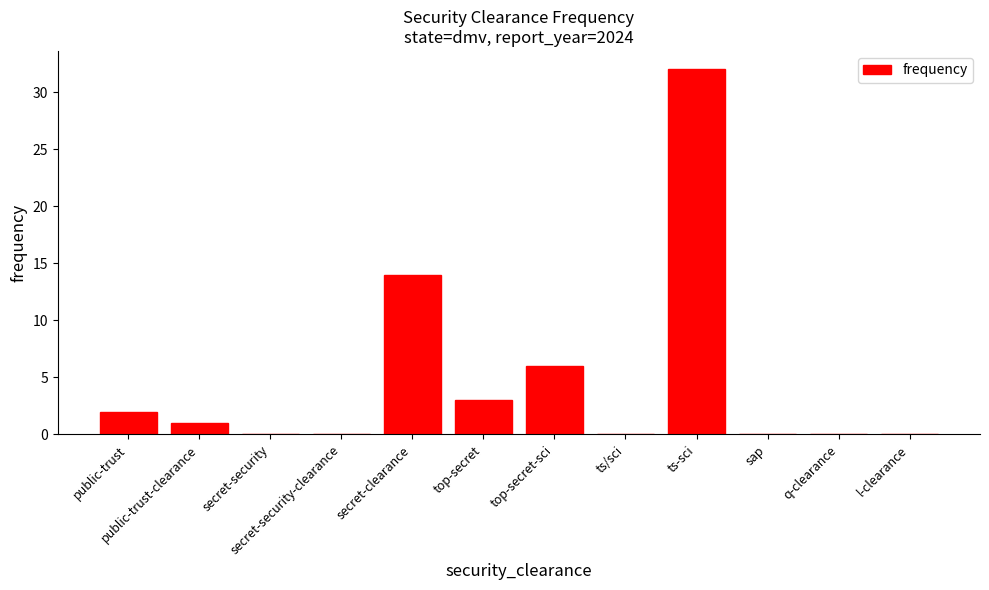

The chart shows a value of -18 at q-clearance. True or false?

False